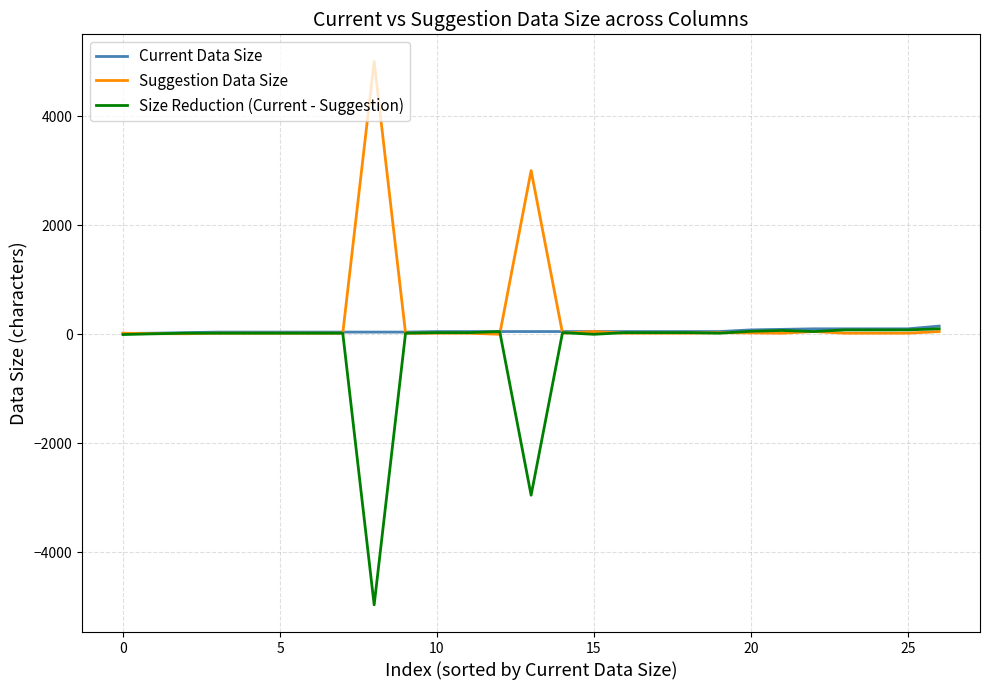

What is the maximum value for Suggestion Data Size?

5000